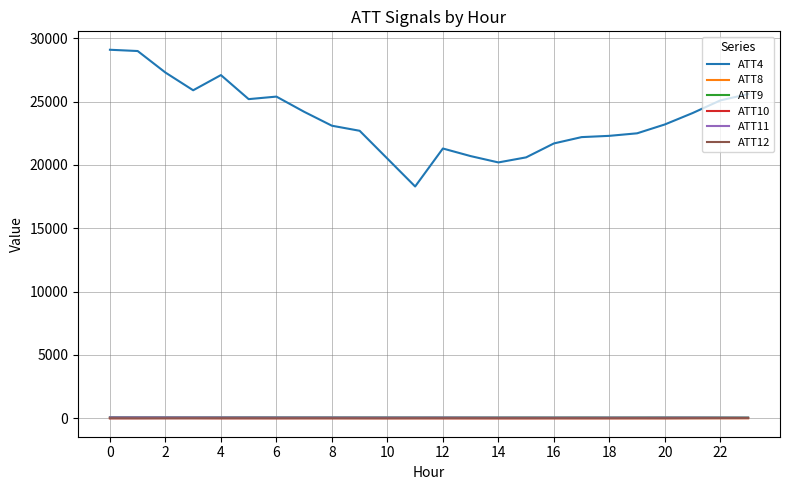

True or false: ATT11 and ATT4 intersect in this chart.

False